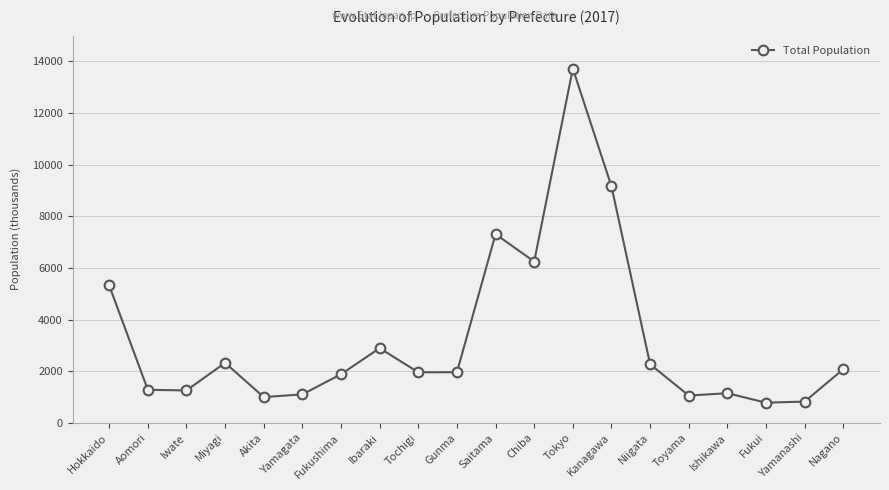

What is the label of the 7th point from the right?

Kanagawa